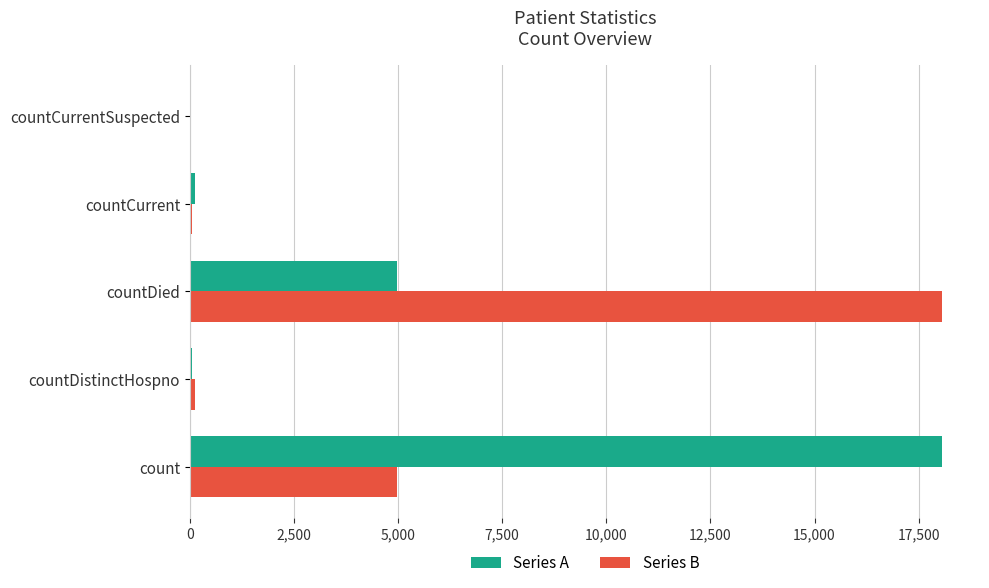

True or false: Series B has a value of 0 at countCurrentSuspected.

True